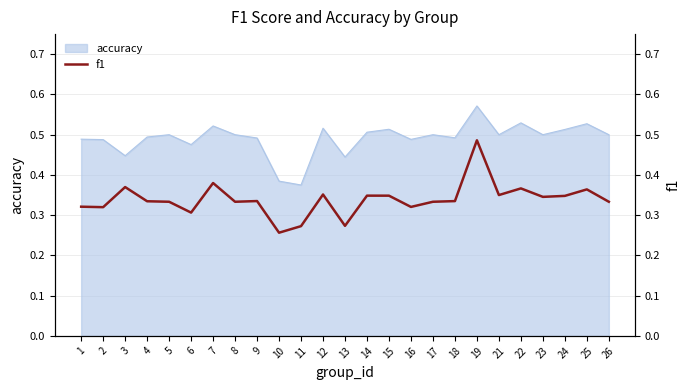

What is the value of the 18th point from the left?

0.3